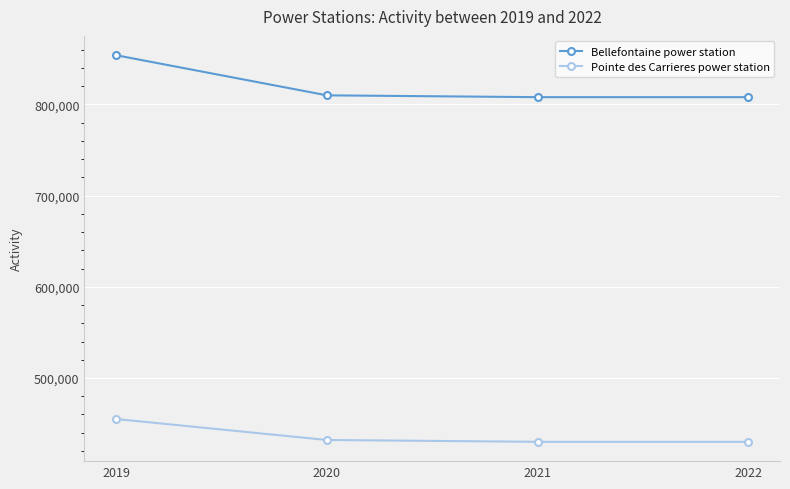

What is the sum of the Pointe des Carrieres power station values at 2021 and 2020?

862000